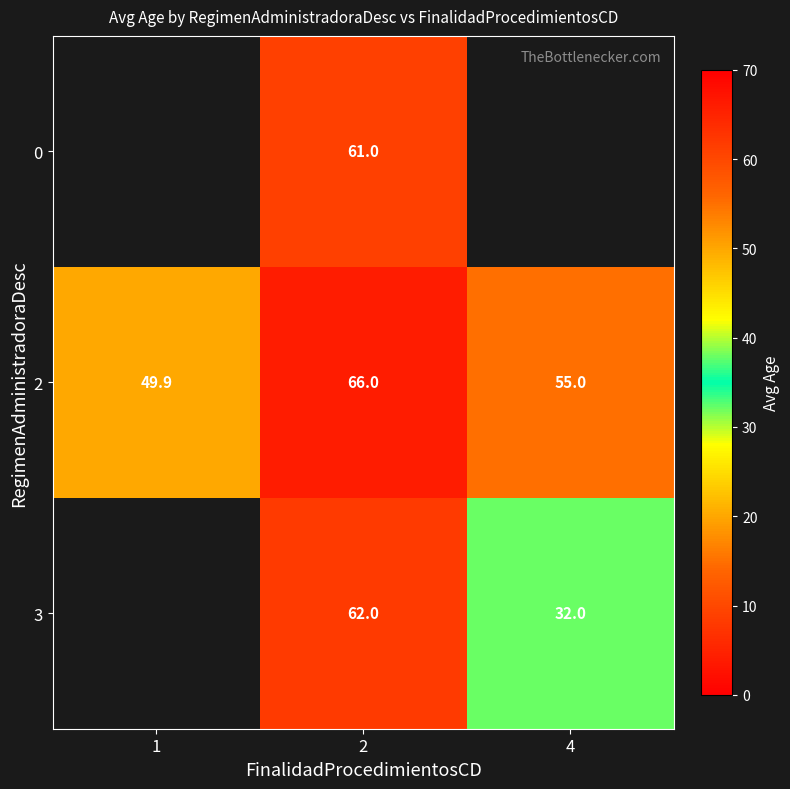

The 0 series shows 109.6 at 2. True or false?

False